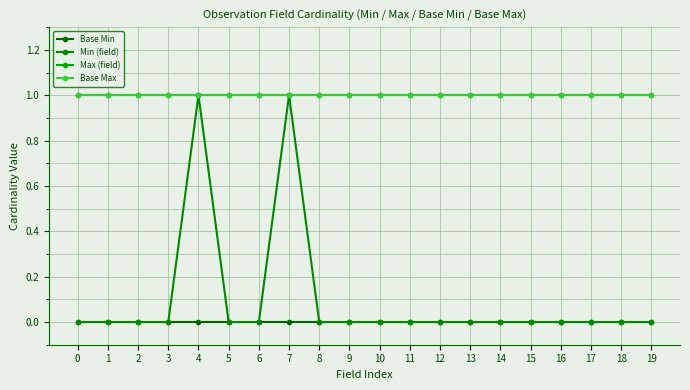

At how many categories does at least one series exceed 0?

20